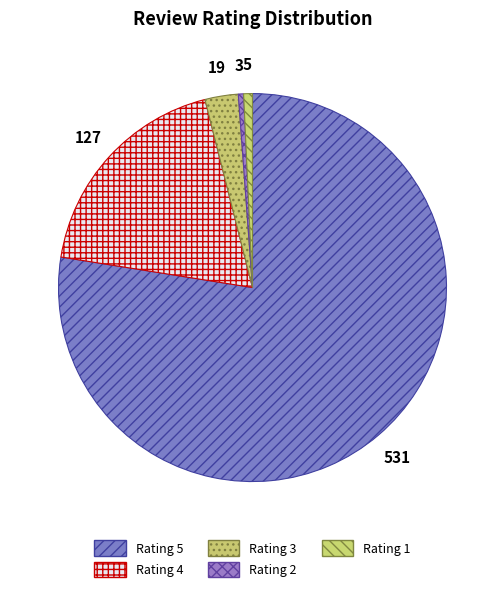

What portion of the pie excludes Rating 4?

81.5%